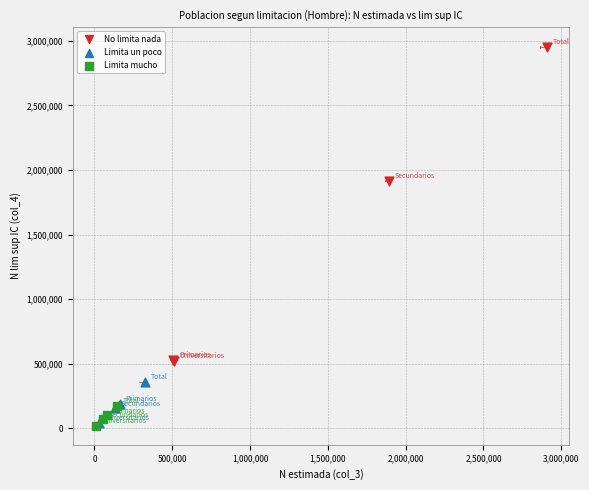

Which series contains the highest Y value?

No limita nada